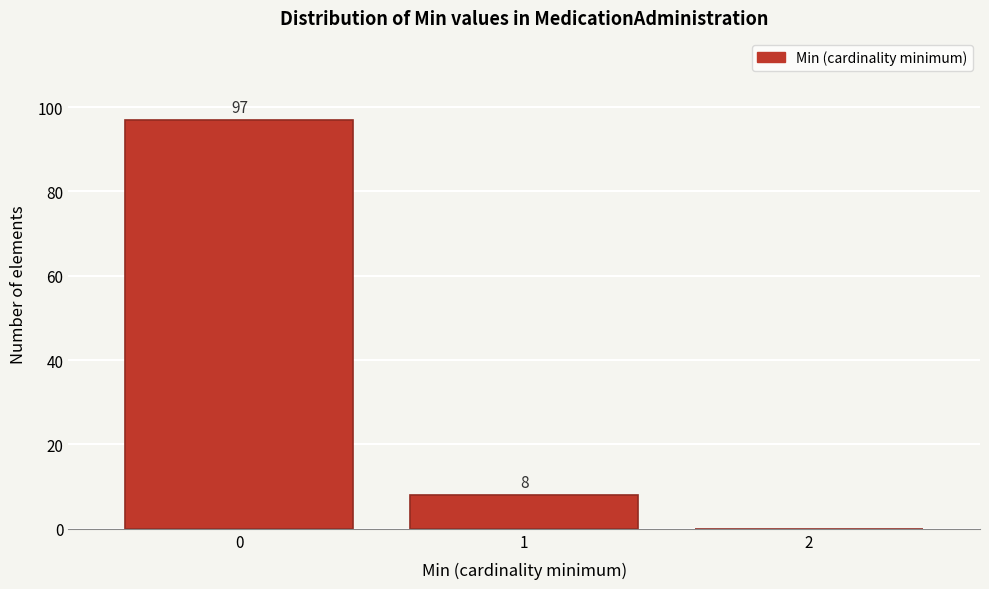

Over which range of the x-axis is the bar tallest?

-0.5 to 0.5